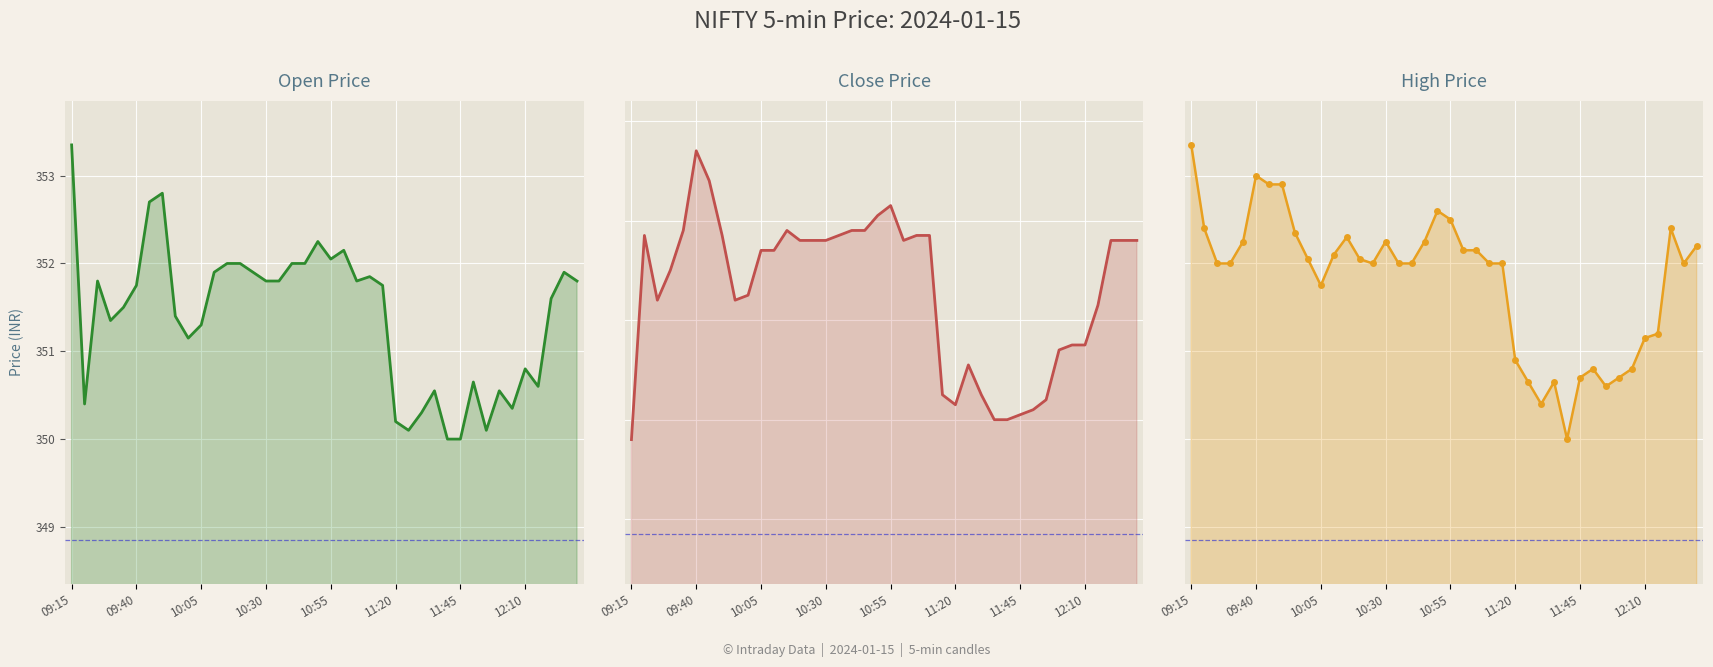

The value of Open at 09:50 is 352.8. True or false?

True